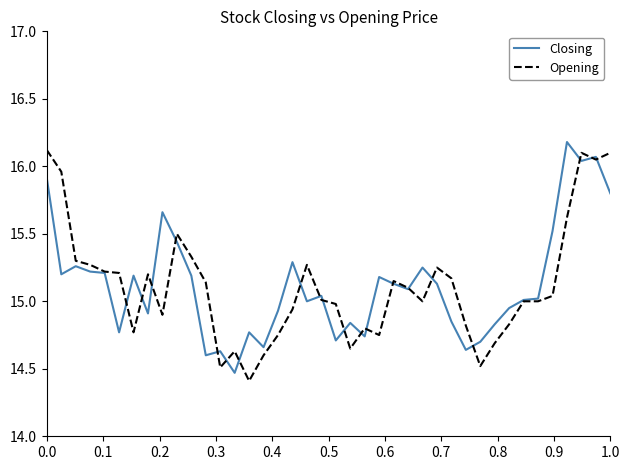

What is the lowest value of the Opening series?

14.4